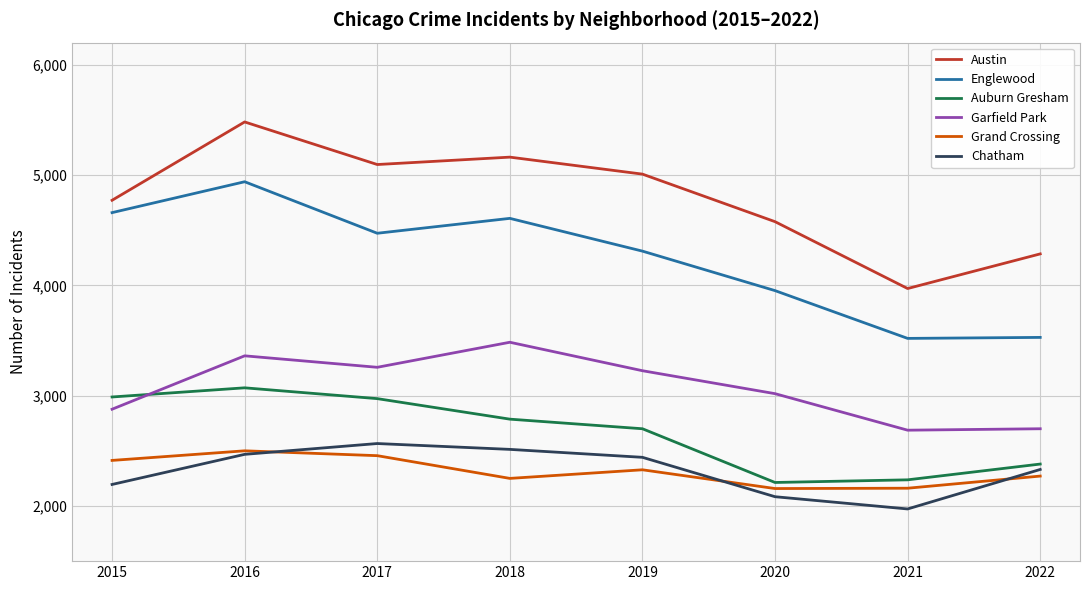

Where is Englewood nearest to the value 4229?

2019